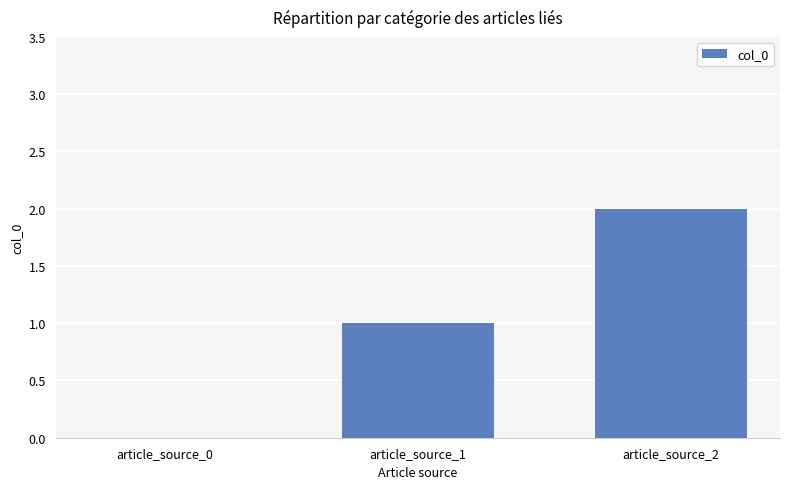

How many categories are shown in the chart?

3